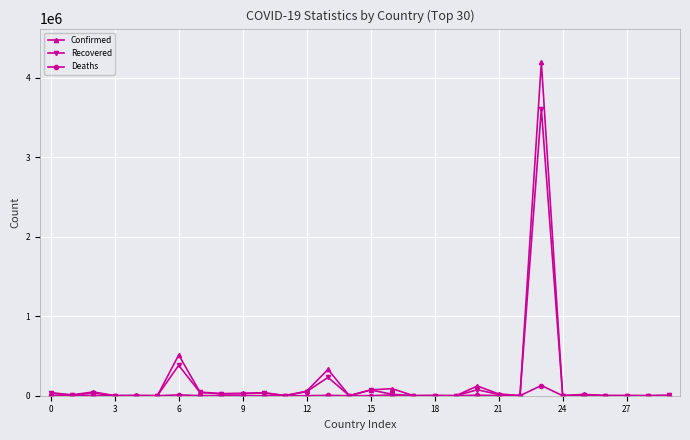

What is the maximum value for Recovered?

3611632